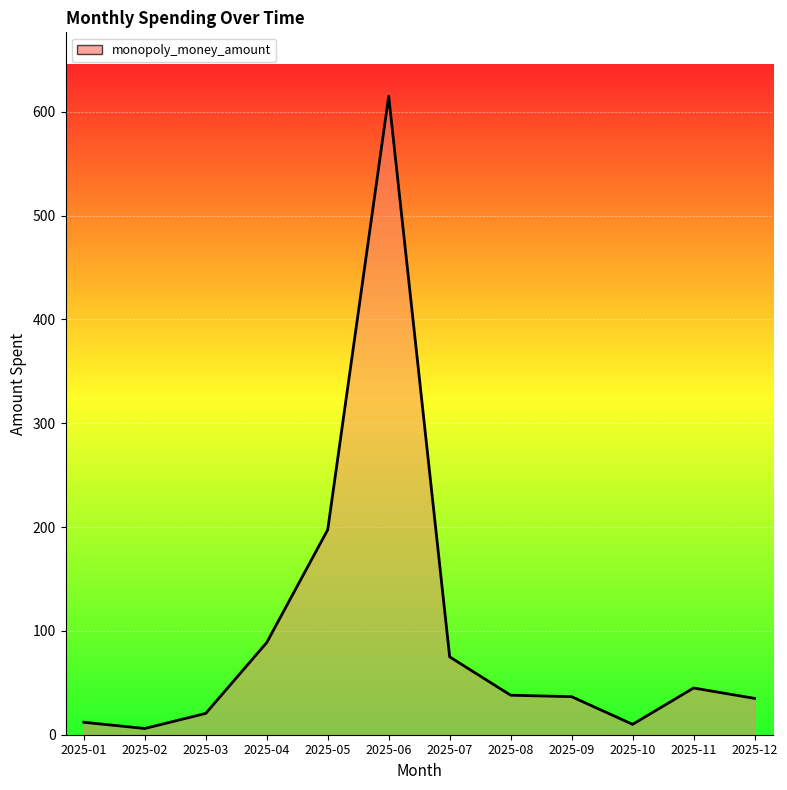

What is the difference between the maximum and minimum values?

609.0